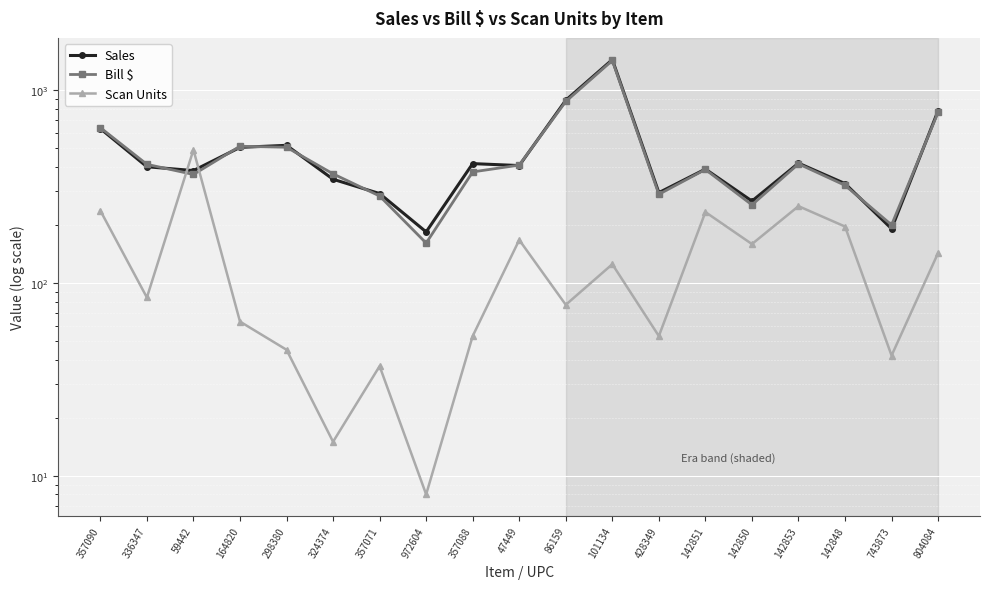

Does the chart display data point markers on the line(s)?

Yes